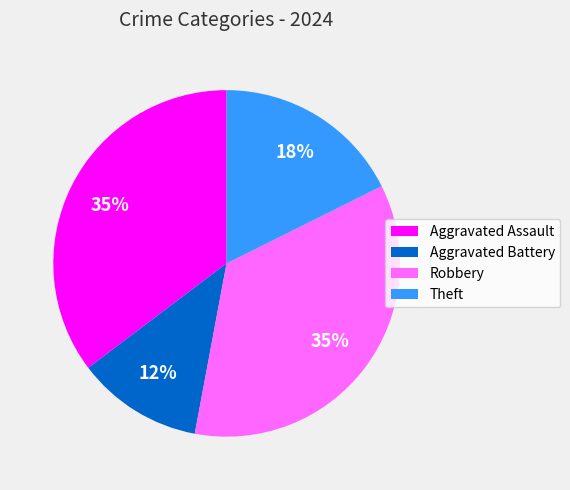

How many segments does this pie chart have?

4